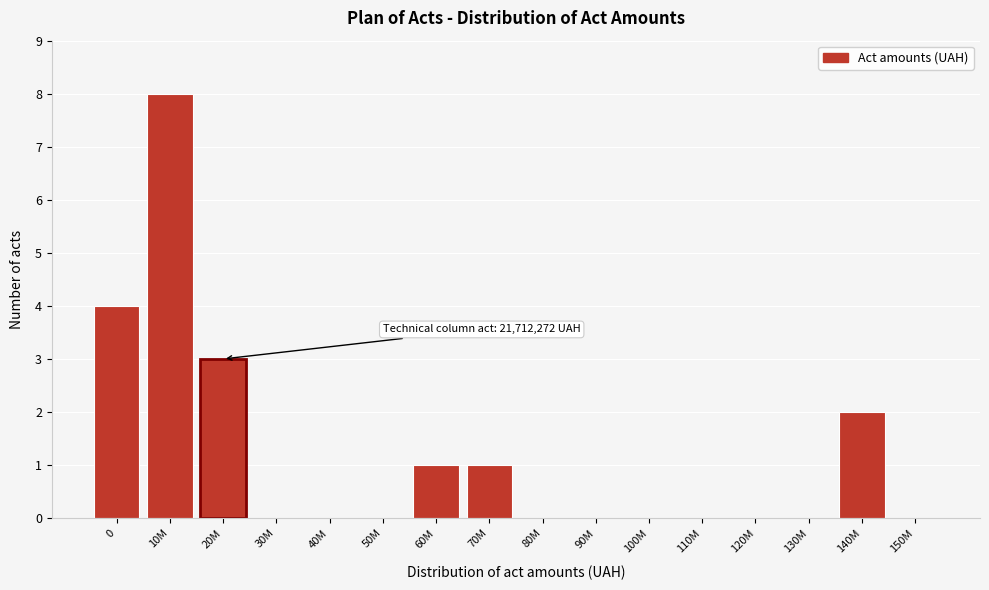

Reading right to left, transcribe all the data shown in this chart.

150M=0	140M=2	130M=0	120M=0	110M=0	100M=0	90M=0	80M=0	70M=1	60M=1	50M=0	40M=0	30M=0	20M=3	10M=8	0=4